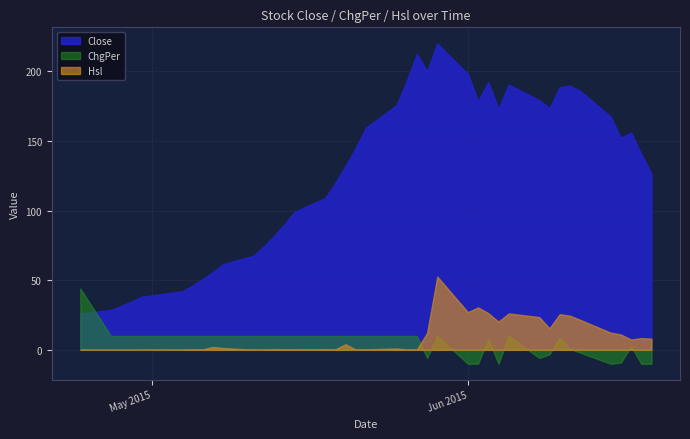

True or false: ChgPer has more than 1 interior local peaks.

True